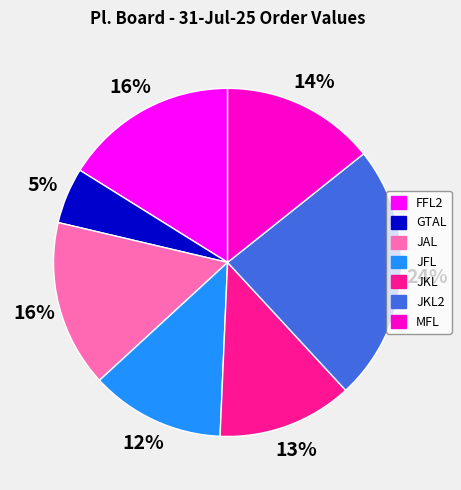

Is there a majority slice in this chart?

No